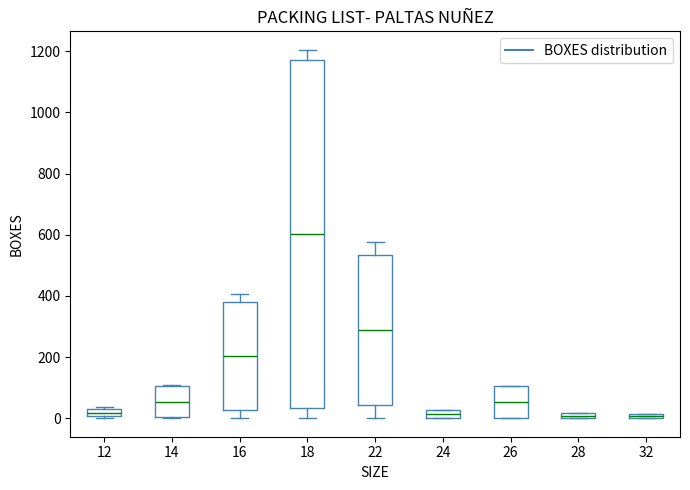

Which box has the highest median line?

18